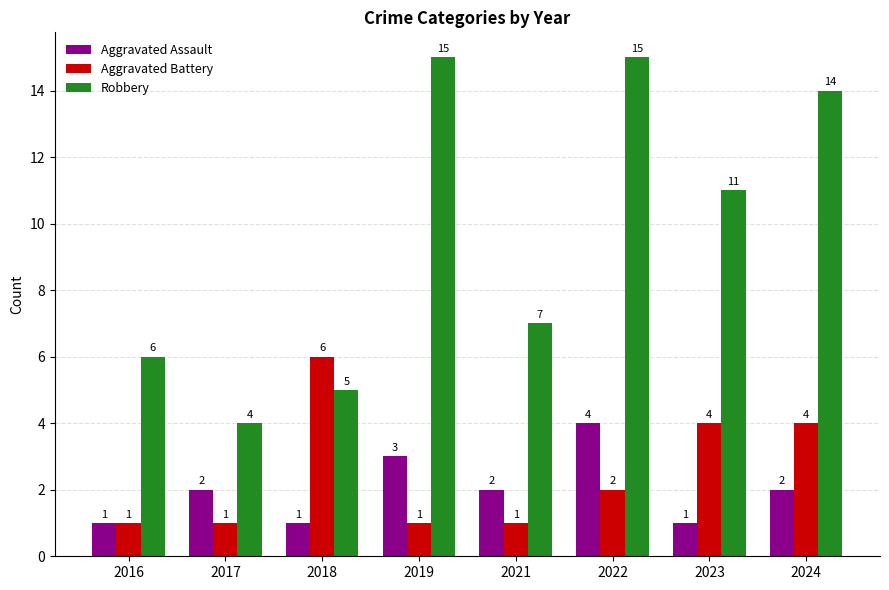

Reading right to left, list all the values displayed in this chart.

Aggravated Assault: 2	1	4	2	3	1	2	1
Aggravated Battery: 4	4	2	1	1	6	1	1
Robbery: 14	11	15	7	15	5	4	6